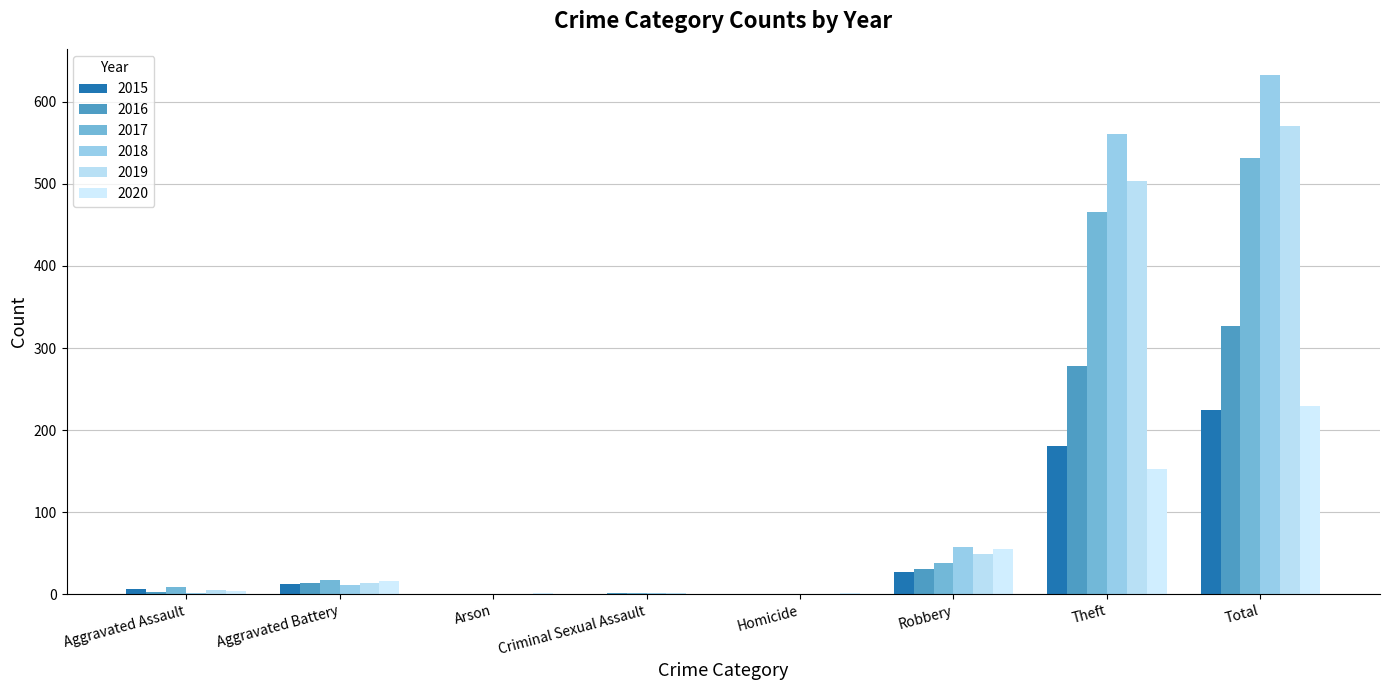

Reading left to right, what are all the values shown in this chart?

2015: Aggravated Assault=6	Aggravated Battery=12	Arson=0	Criminal Sexual Assault=0	Homicide=0	Robbery=27	Theft=180	Total=225
2016: Aggravated Assault=3	Aggravated Battery=13	Arson=0	Criminal Sexual Assault=2	Homicide=0	Robbery=31	Theft=278	Total=327
2017: Aggravated Assault=9	Aggravated Battery=17	Arson=0	Criminal Sexual Assault=1	Homicide=0	Robbery=38	Theft=466	Total=531
2018: Aggravated Assault=2	Aggravated Battery=11	Arson=0	Criminal Sexual Assault=1	Homicide=0	Robbery=58	Theft=561	Total=633
2019: Aggravated Assault=5	Aggravated Battery=13	Arson=0	Criminal Sexual Assault=1	Homicide=0	Robbery=49	Theft=503	Total=571
2020: Aggravated Assault=4	Aggravated Battery=16	Arson=1	Criminal Sexual Assault=0	Homicide=1	Robbery=55	Theft=152	Total=229